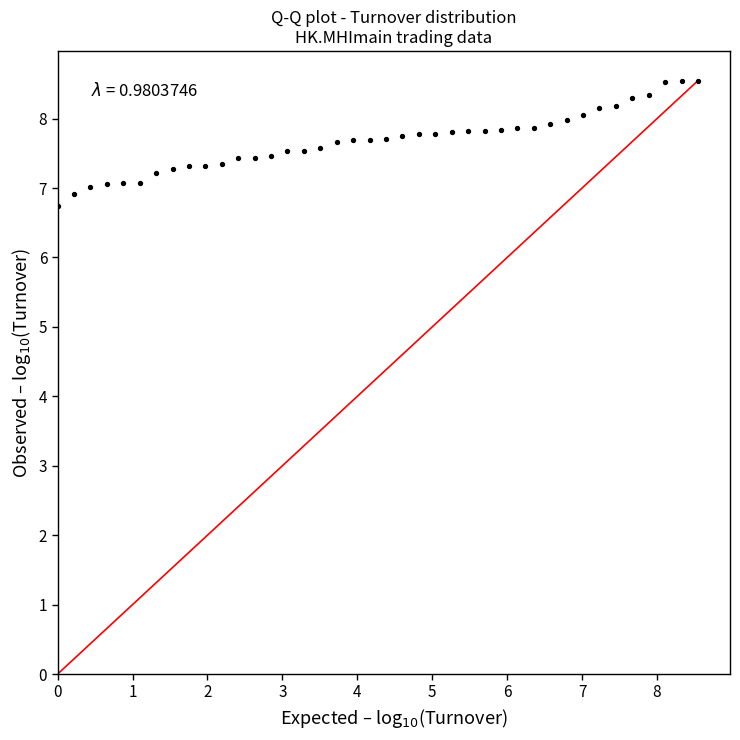

What is the range of Y values (max minus min)?

1.8